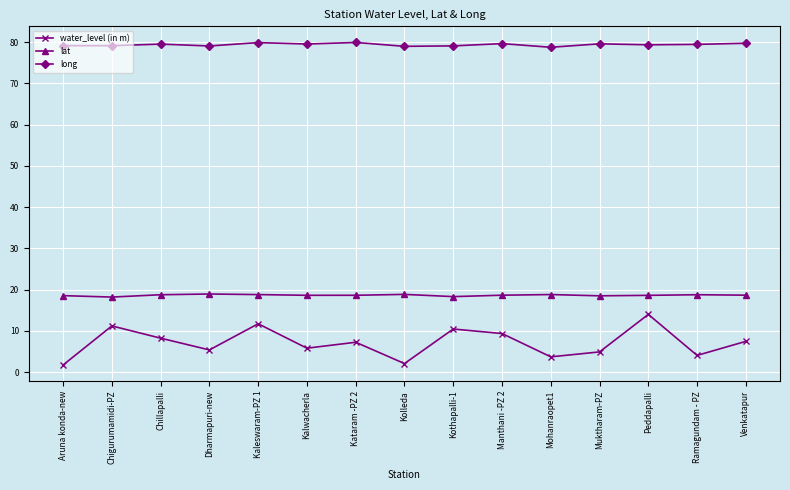

Which series has the widest spread of values?

water_level (in m)